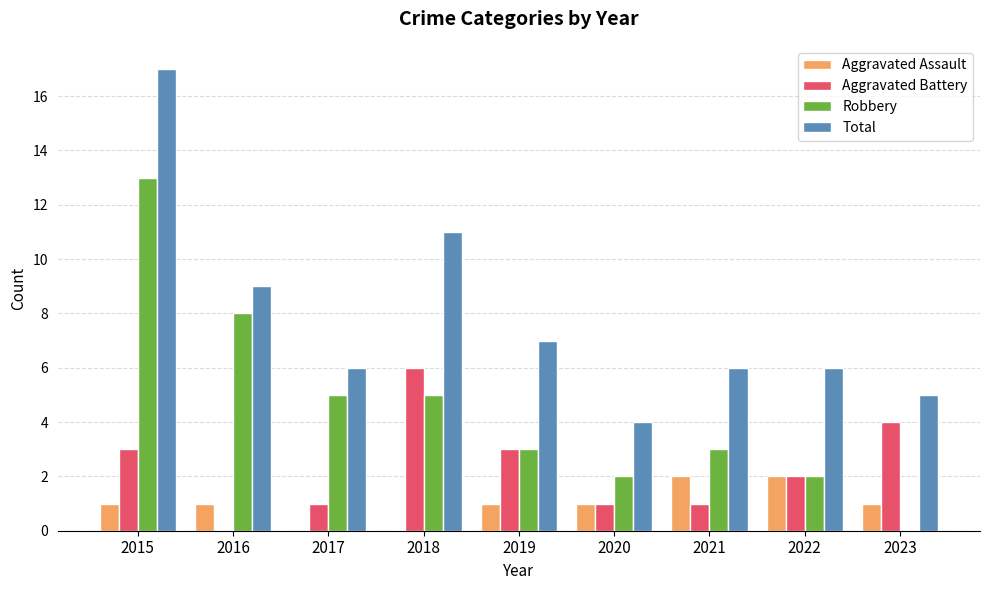

Reading left to right, extract all data points from this chart.

Aggravated Assault: 2015=1	2016=1	2017=0	2018=0	2019=1	2020=1	2021=2	2022=2	2023=1
Aggravated Battery: 2015=3	2016=0	2017=1	2018=6	2019=3	2020=1	2021=1	2022=2	2023=4
Robbery: 2015=13	2016=8	2017=5	2018=5	2019=3	2020=2	2021=3	2022=2	2023=0
Total: 2015=17	2016=9	2017=6	2018=11	2019=7	2020=4	2021=6	2022=6	2023=5